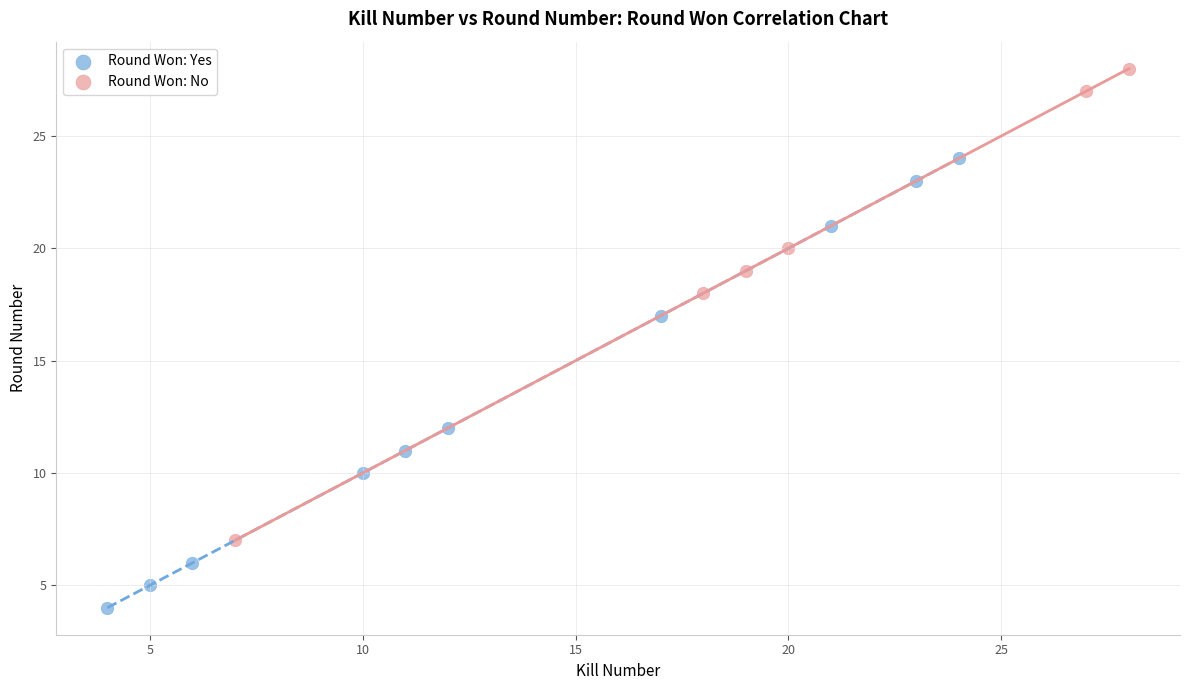

Which series contains the highest Y value?

Round Won: No